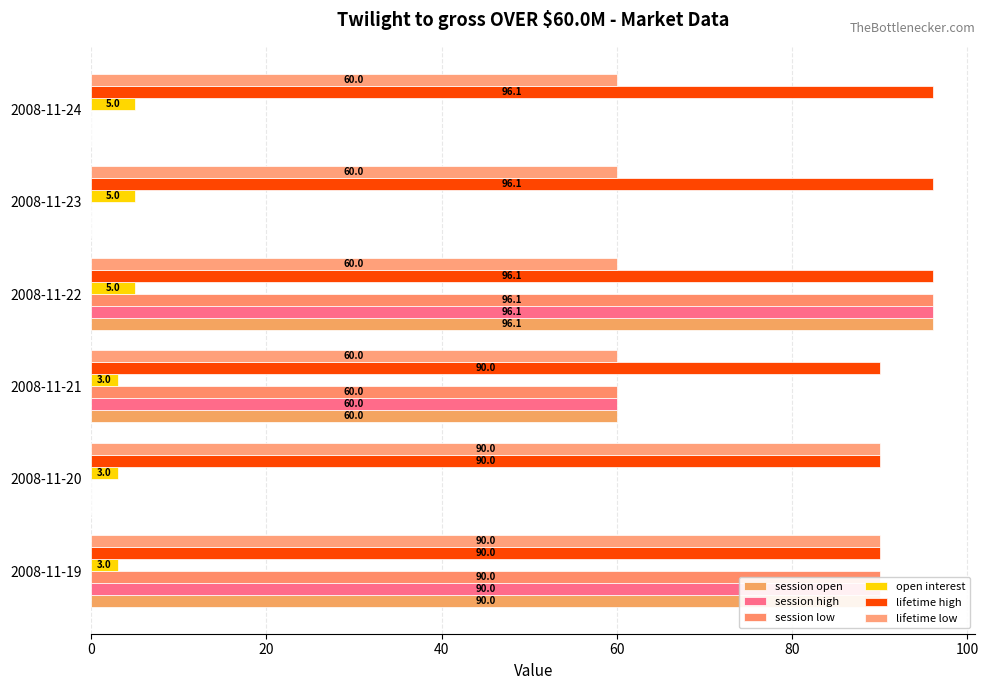

How many data points in lifetime high are above 96?

3